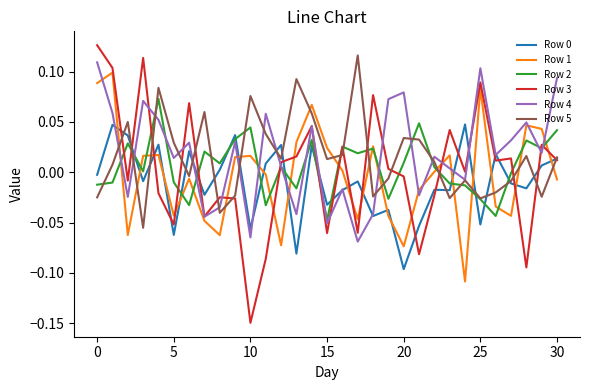

At which category does the chart reach its minimum across all series?

10